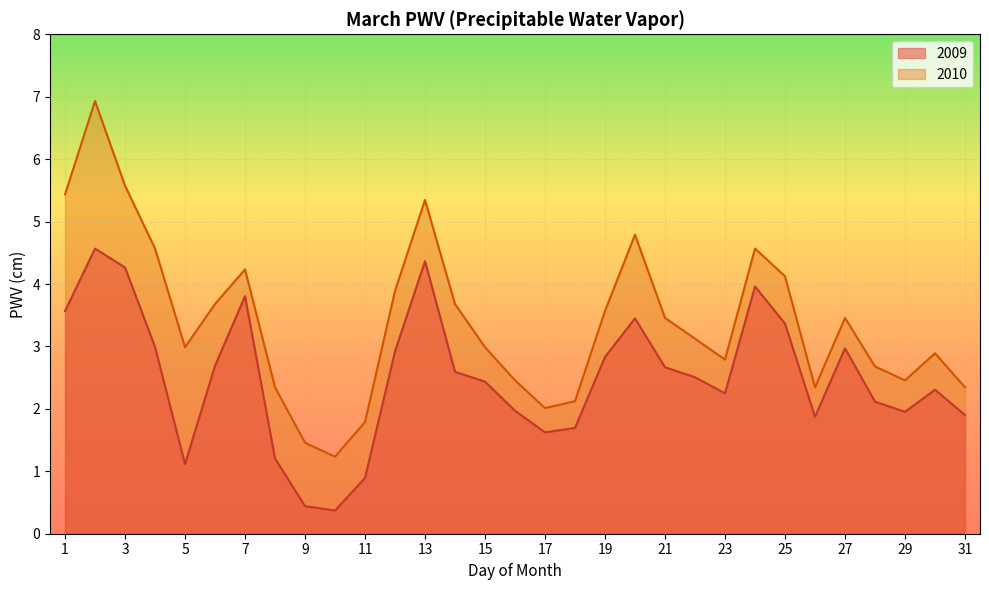

True or false: 2009 and 2010 intersect in this chart.

False